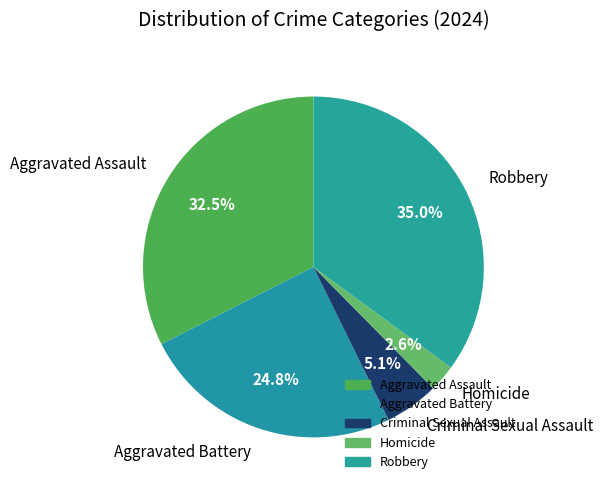

To the nearest percent, what portion does Aggravated Battery represent?

25%